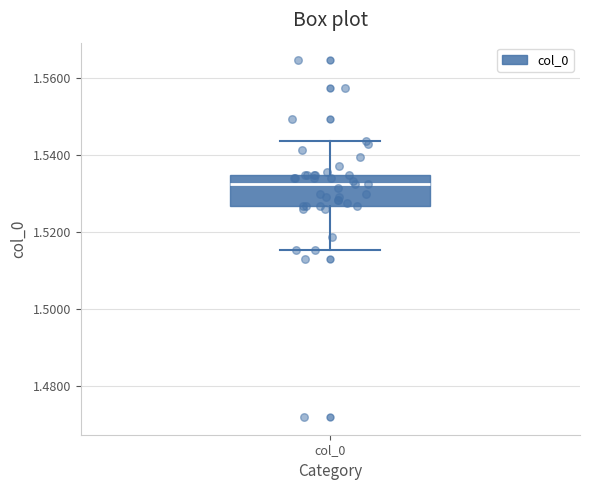

Read this box plot against the y-axis: the position of the median line, the range covered by the box, and the ends of both whiskers. The values are not printed on the chart, so give them approximately, as read against the axis.

median 1.532, box 1.526 to 1.534, whiskers 1.516 to 1.544